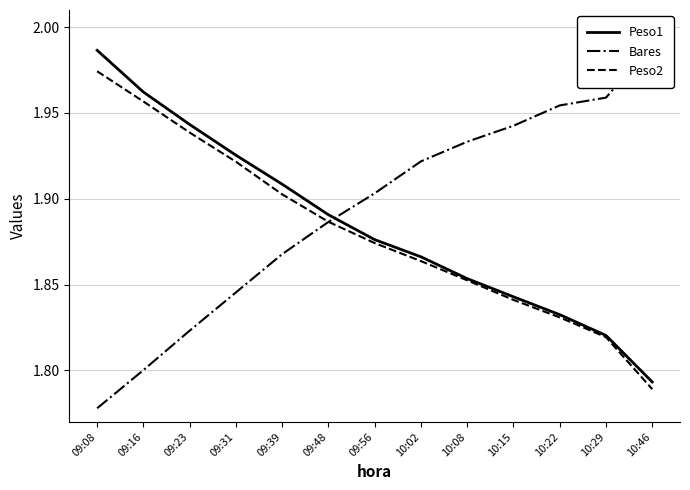

True or false: Peso1 and Peso2 cross at least once.

False